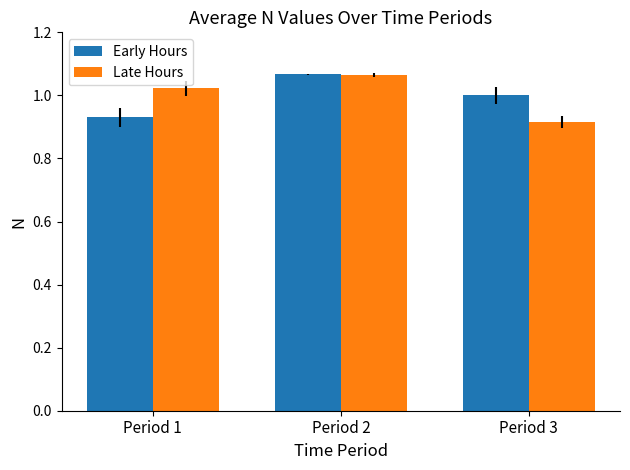

What are all the series names shown in the legend?

Early Hours, Late Hours